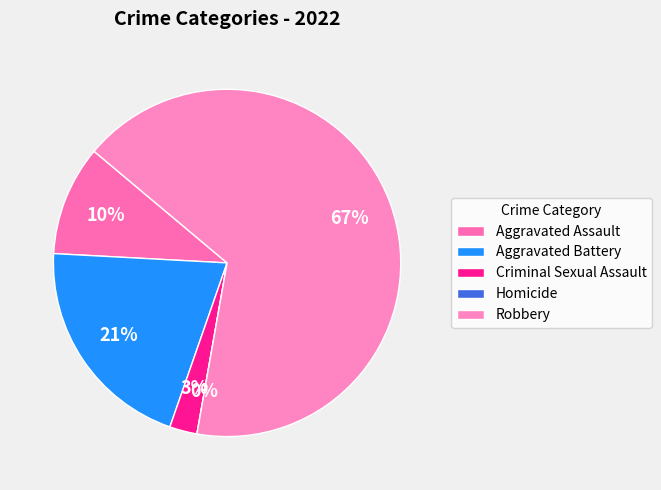

What is the largest slice in the pie chart?

Robbery